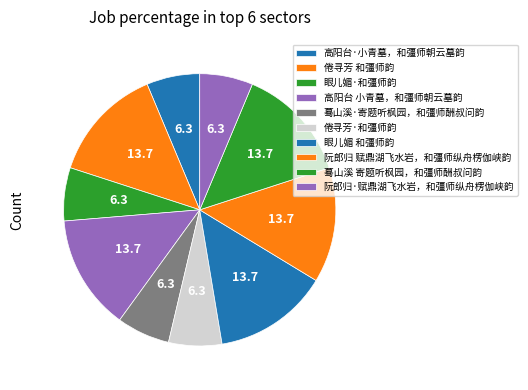

Rank the categories by value from highest to lowest.

阮郎归 赋鼎湖飞水岩，和彊师纵舟楞伽峡韵, 高阳台 小青墓，和彊师朝云墓韵, 倦寻芳 和彊师韵, 眼儿媚 和彊师韵, 蓦山溪 寄题听枫园，和彊师酬叔问韵, 高阳台·小青墓，和彊师朝云墓韵, 倦寻芳·和彊师韵, 蓦山溪·寄题听枫园，和彊师酬叔问韵, 阮郎归·赋鼎湖飞水岩，和彊师纵舟楞伽峡韵, 眼儿媚·和彊师韵